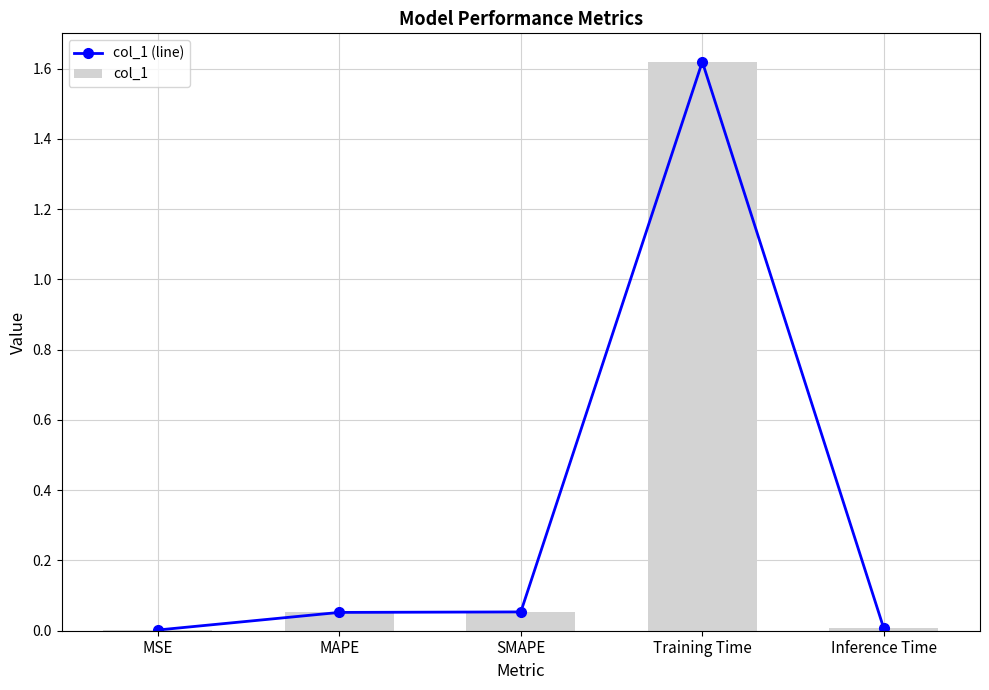

How many groups of bars are there?

5